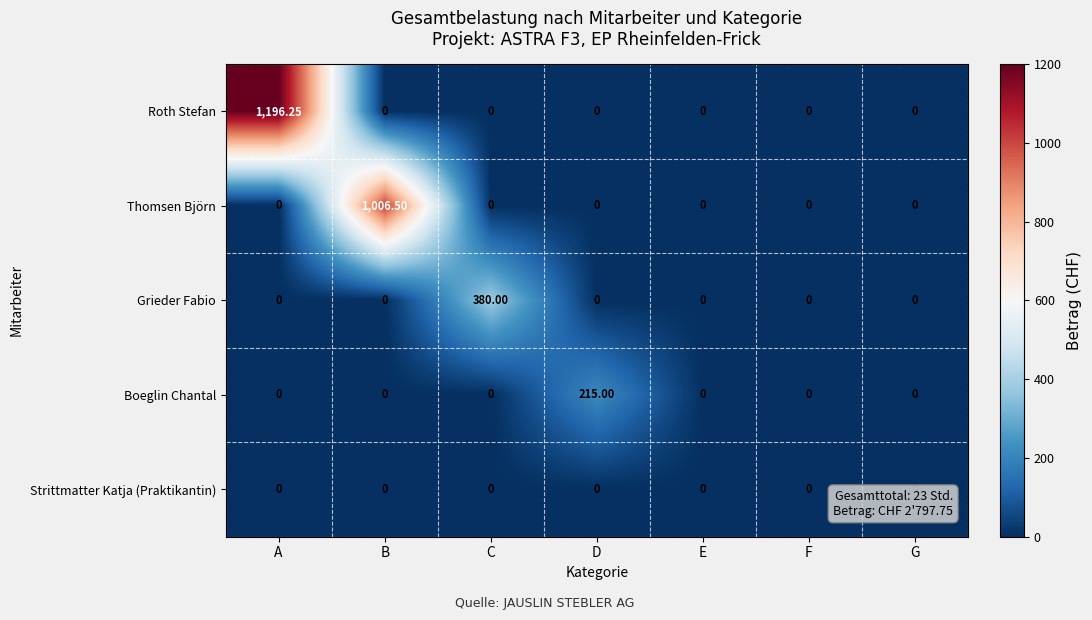

Rank the series by their maximum value, from lowest to highest.

Strittmatter Katja (Praktikantin), Boeglin Chantal, Grieder Fabio, Thomsen Björn, Roth Stefan